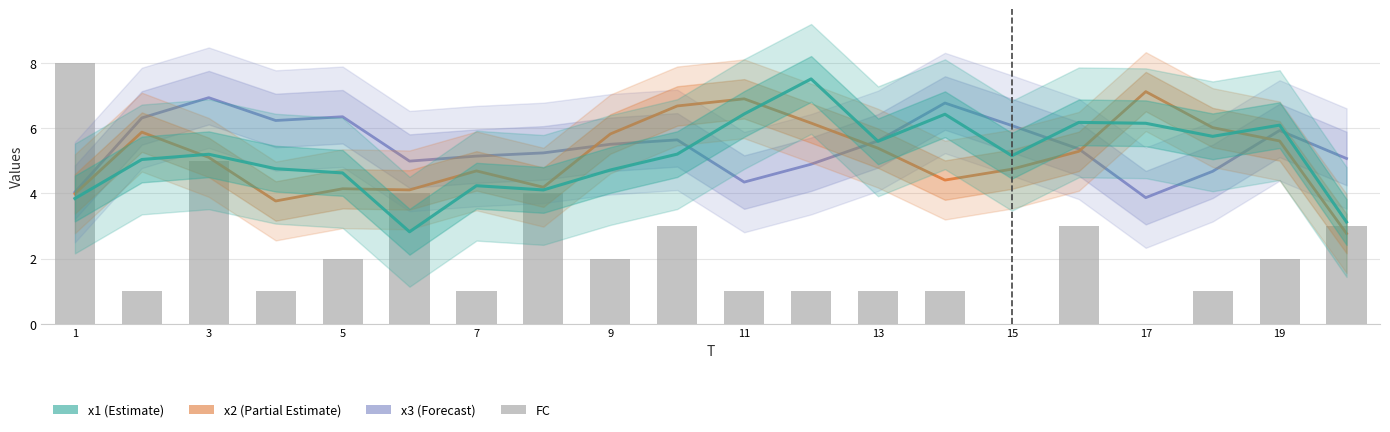

What is the sum of the x3 values at 17 and 15?

9.9